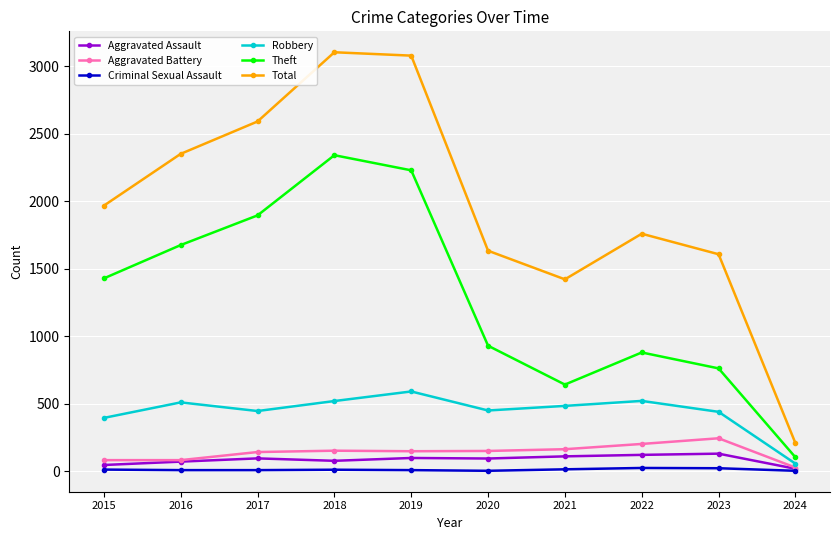

List the series in order of their peak value, lowest first.

Criminal Sexual Assault, Aggravated Assault, Aggravated Battery, Robbery, Theft, Total